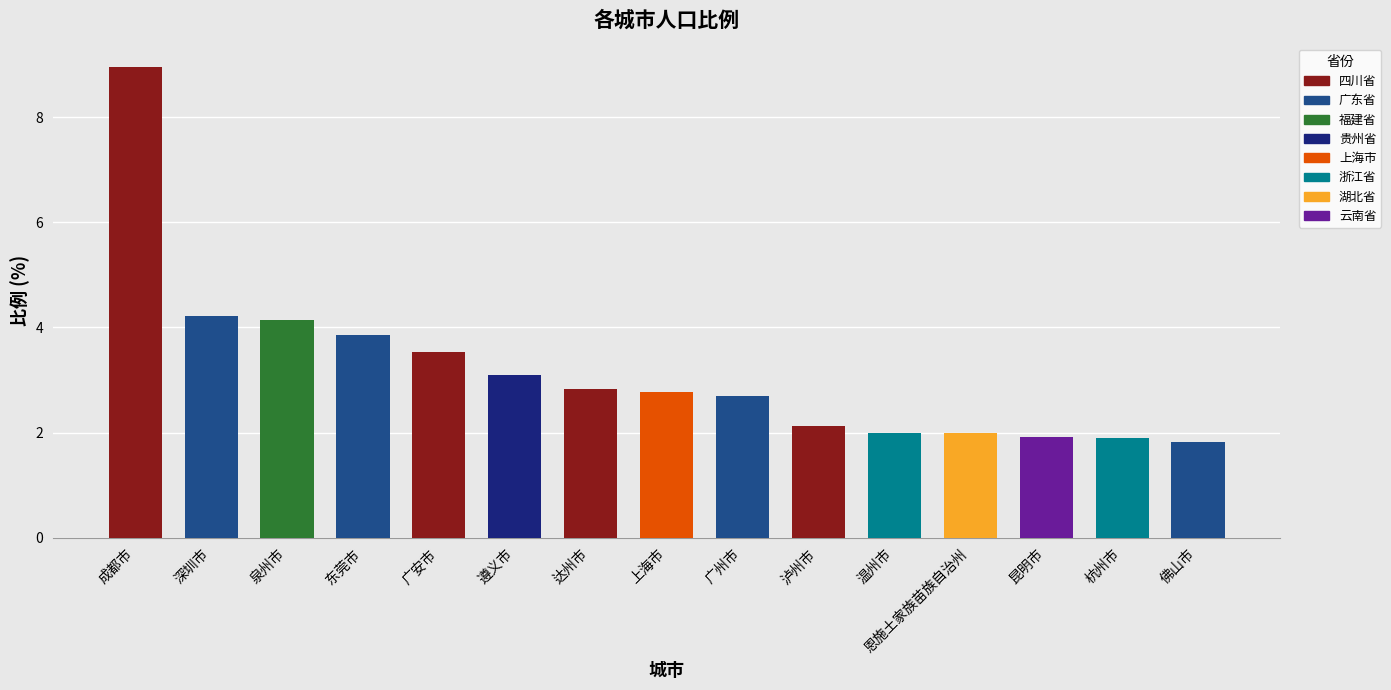

At which category does the chart reach its minimum across all series?

佛山市